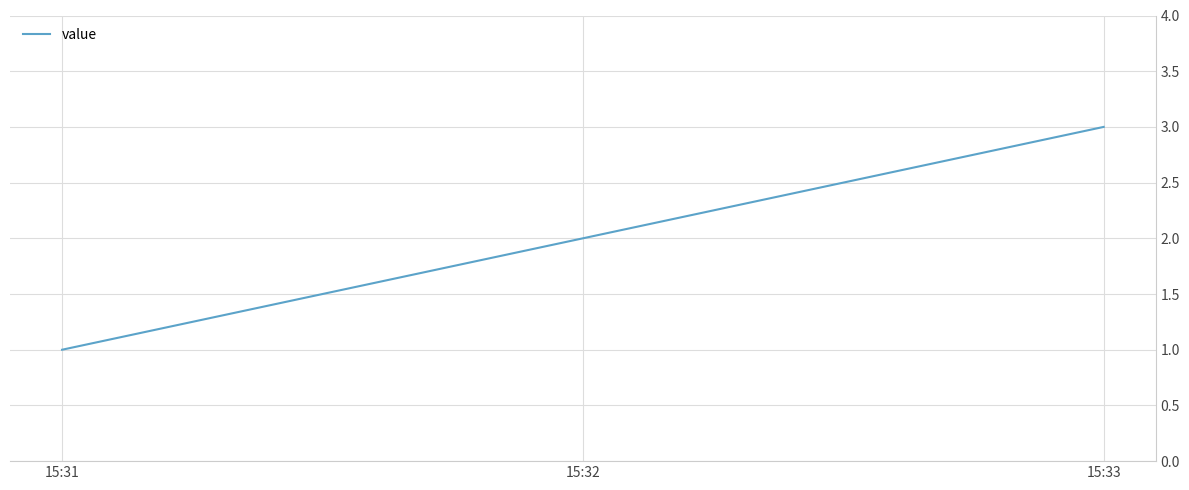

At which category does the chart reach its minimum across all series?

15:31